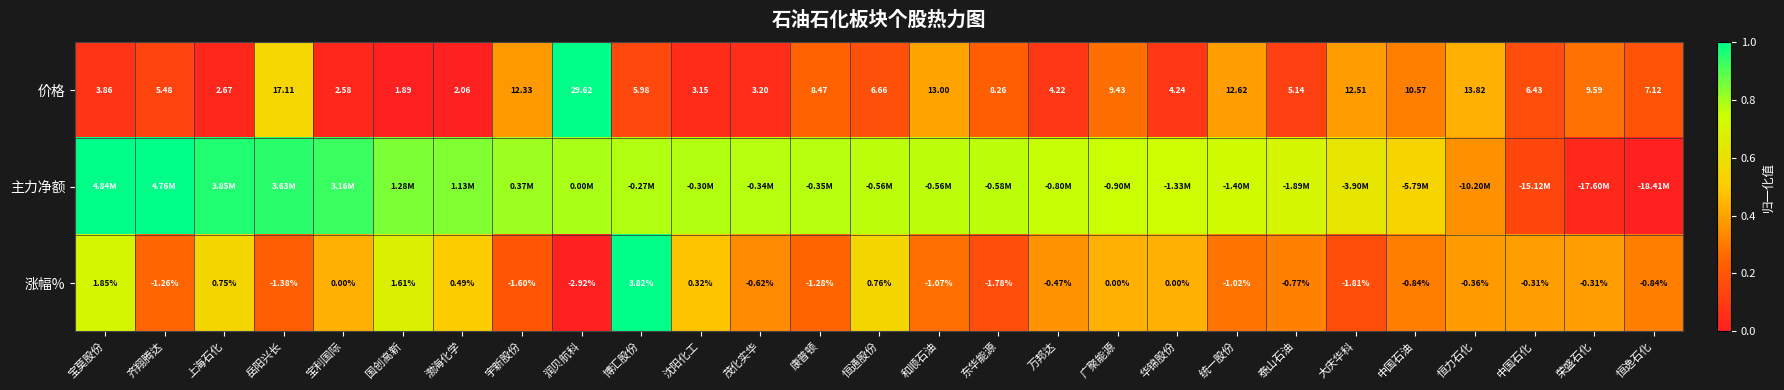

True or false: 涨幅% has a value of 0.1 at 岳阳兴长.

False